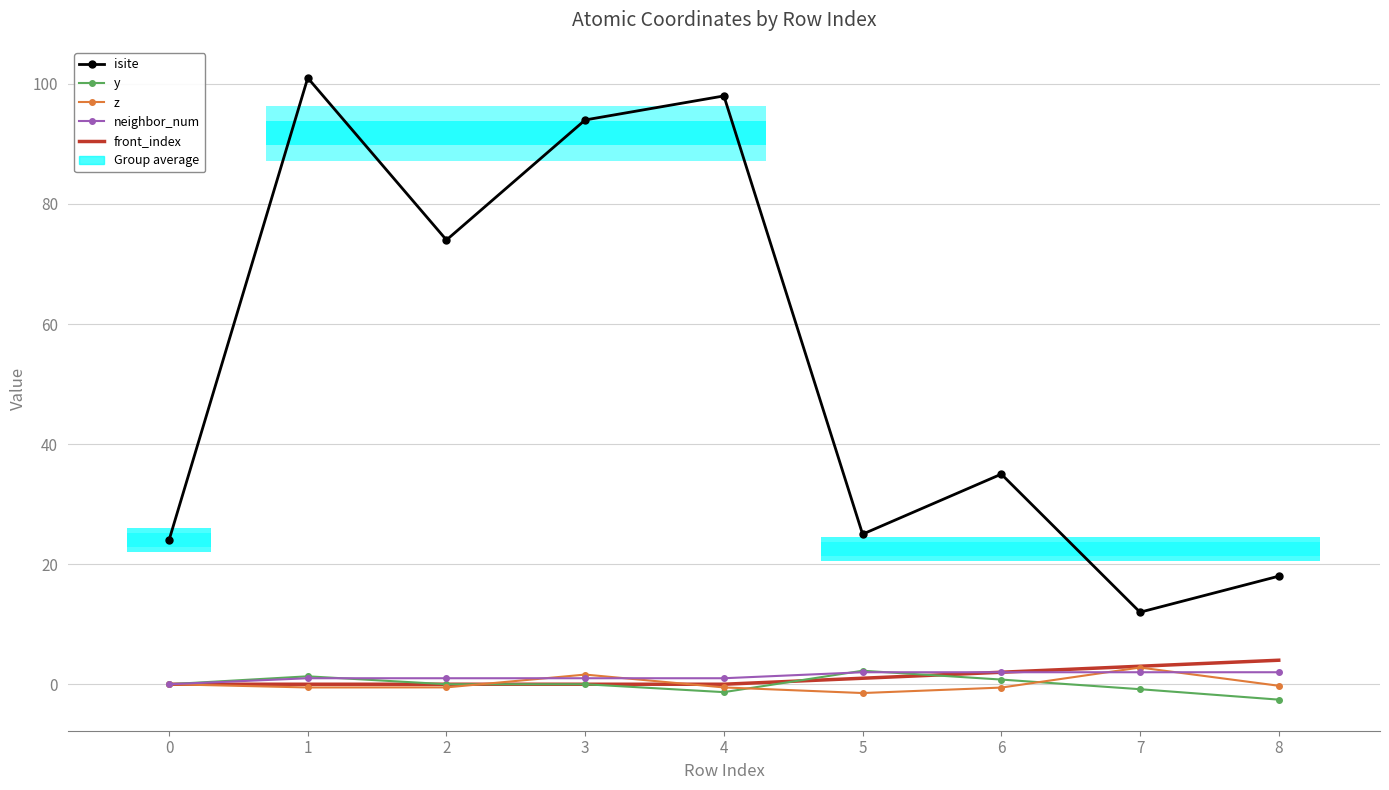

At which label does front_index reach its peak?

8